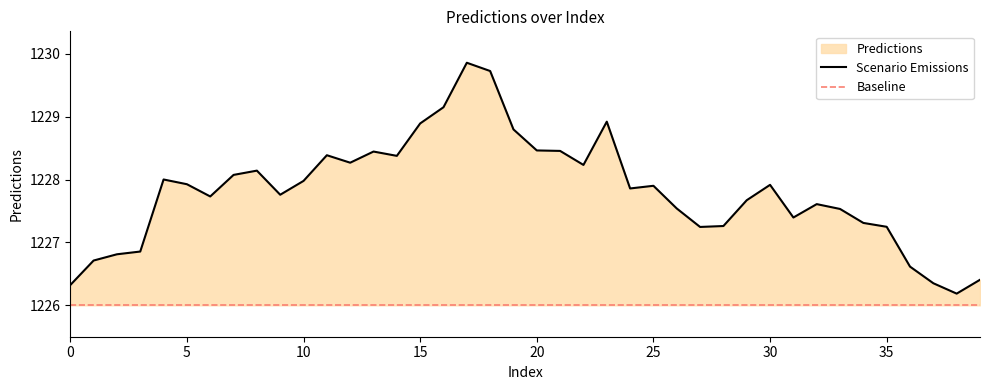

What value does the data have at 34?

1227.3